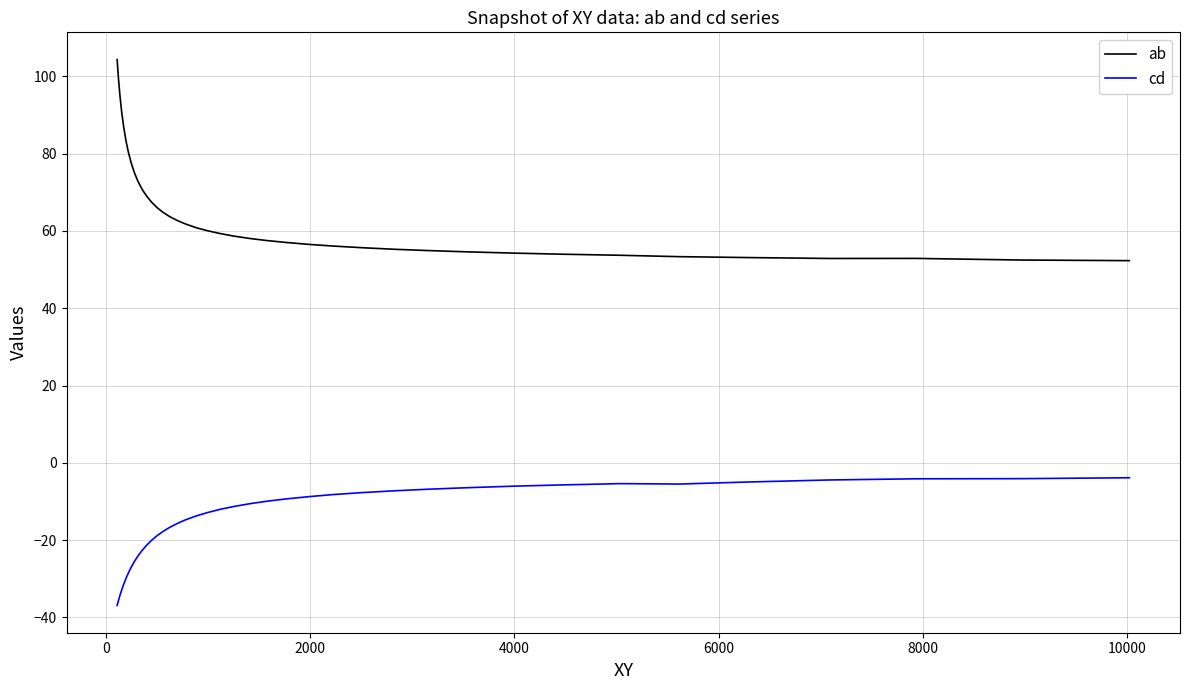

What is the sum of all ab values?

2613.4